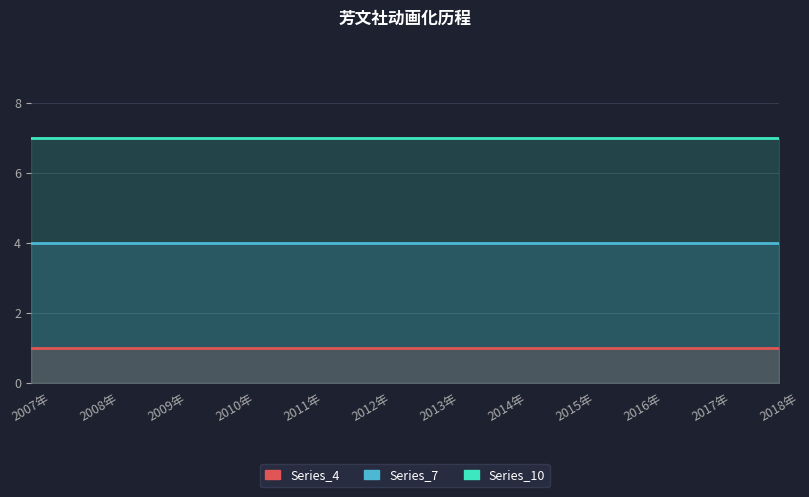

What is the total value across all series at 2010年?

12